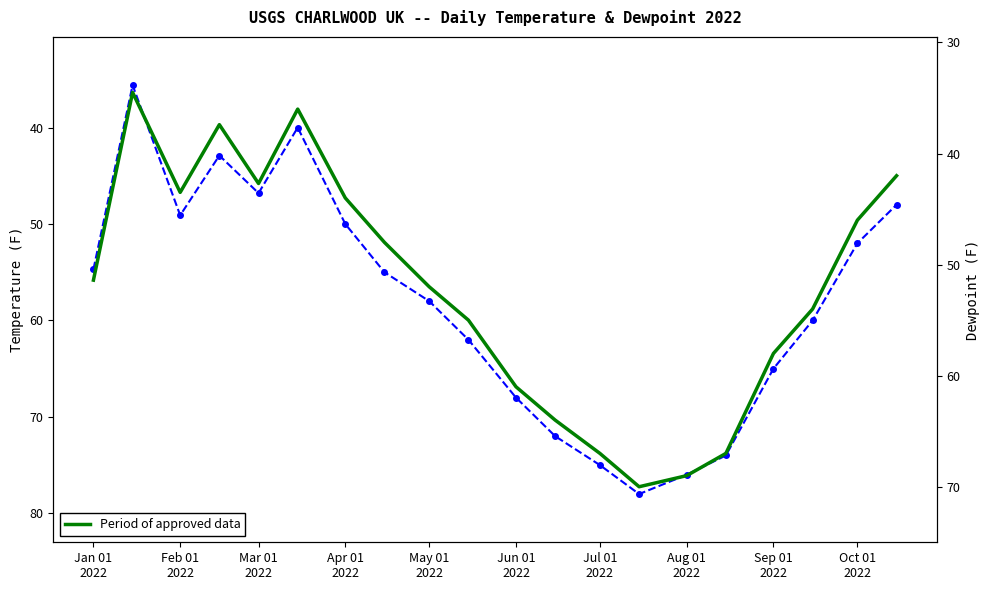

In TEMP, how many points are higher than both neighbors (excluding endpoints)?

3